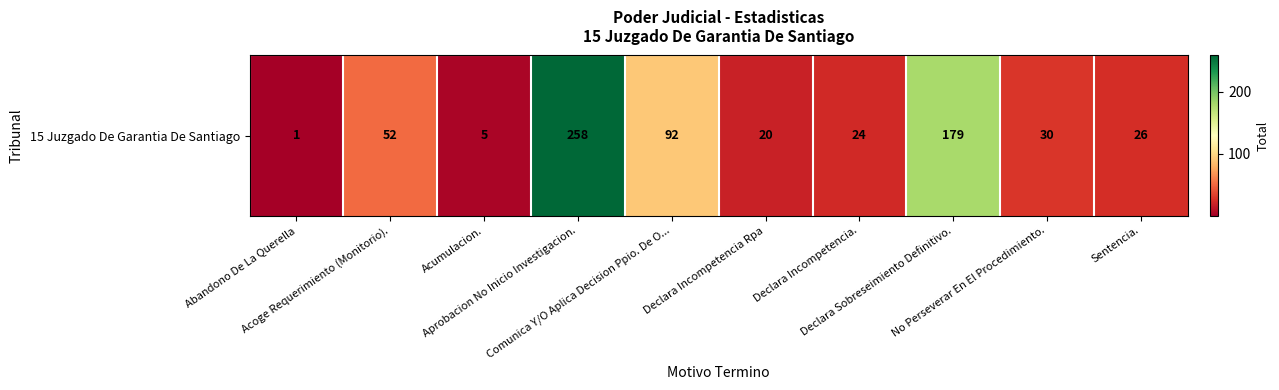

Rank the categories by value from highest to lowest.

Aprobacion No Inicio Investigacion., Declara Sobreseimiento Definitivo., Comunica Y/O Aplica Decision Ppio. De O..., Acoge Requerimiento (Monitorio)., No Perseverar En El Procedimiento., Sentencia., Declara Incompetencia., Declara Incompetencia Rpa, Acumulacion., Abandono De La Querella